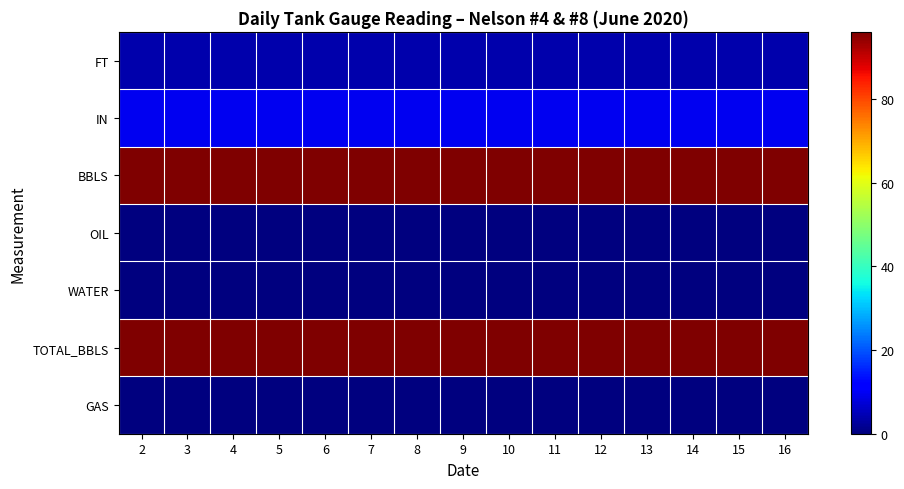

Reading left to right, transcribe all the data shown in this chart.

FT: 2=4.0	3=4.0	4=4.0	5=4.0	6=4.0	7=4.0	8=4.0	9=4.0	10=4.0	11=4.0	12=4.0	13=4.0	14=4.0	15=4.0	16=4.0
IN: 2=9.5	3=9.5	4=9.5	5=9.5	6=9.5	7=9.5	8=9.5	9=9.5	10=9.5	11=9.5	12=9.5	13=9.5	14=9.5	15=9.5	16=9.5
BBLS: 2=96.0	3=96.0	4=96.0	5=96.0	6=96.0	7=96.0	8=96.0	9=96.0	10=96.0	11=96.0	12=96.0	13=96.0	14=96.0	15=96.0	16=96.0
OIL: 2=0.0	3=0.0	4=0.0	5=0.0	6=0.0	7=0.0	8=0.0	9=0.0	10=0.0	11=0.0	12=0.0	13=0.0	14=0.0	15=0.0	16=0.0
WATER: 2=0.0	3=0.0	4=0.0	5=0.0	6=0.0	7=0.0	8=0.0	9=0.0	10=0.0	11=0.0	12=0.0	13=0.0	14=0.0	15=0.0	16=0.0
TOTAL_BBLS: 2=96.0	3=96.0	4=96.0	5=96.0	6=96.0	7=96.0	8=96.0	9=96.0	10=96.0	11=96.0	12=96.0	13=96.0	14=96.0	15=96.0	16=96.0
GAS: 2=0.0	3=0.0	4=0.0	5=0.0	6=0.0	7=0.0	8=0.0	9=0.0	10=0.0	11=0.0	12=0.0	13=0.0	14=0.0	15=0.0	16=0.0